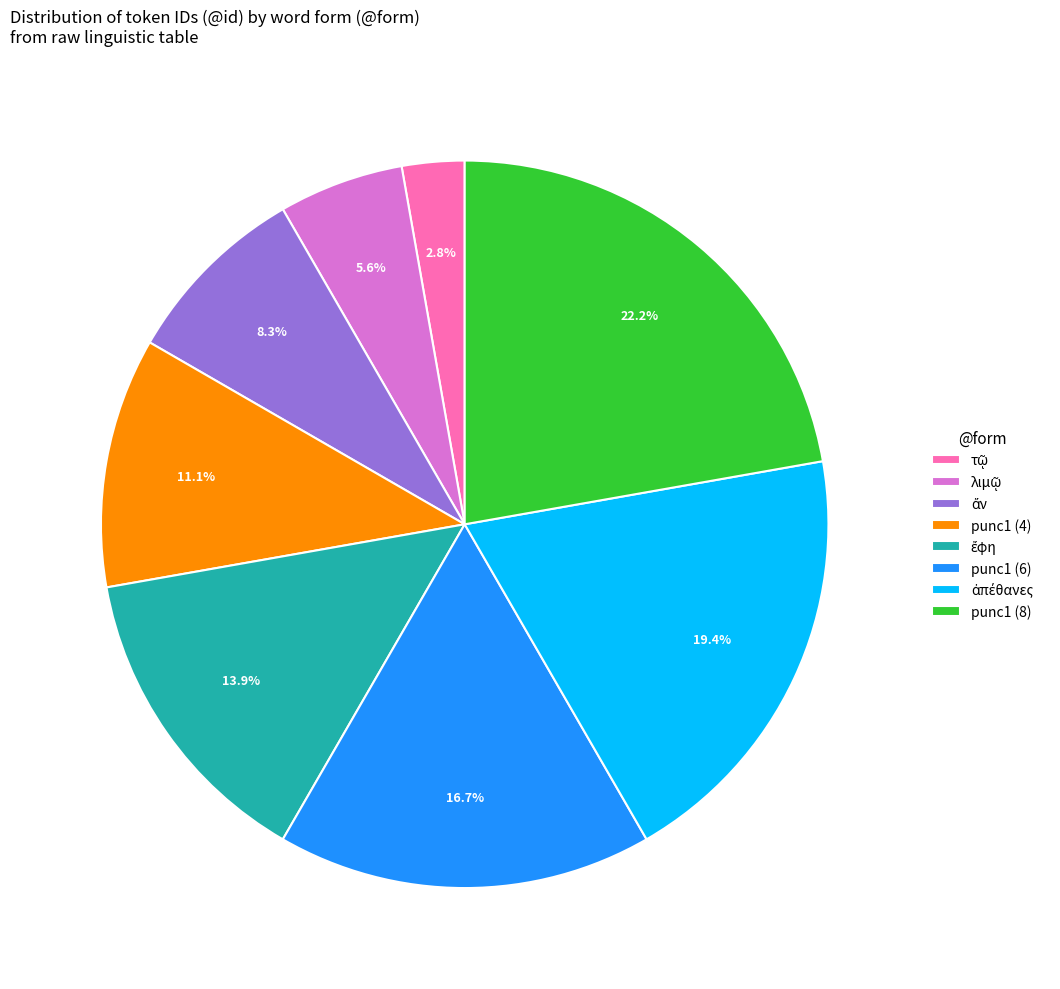

Which category has the biggest portion of the pie?

punc1 (8)